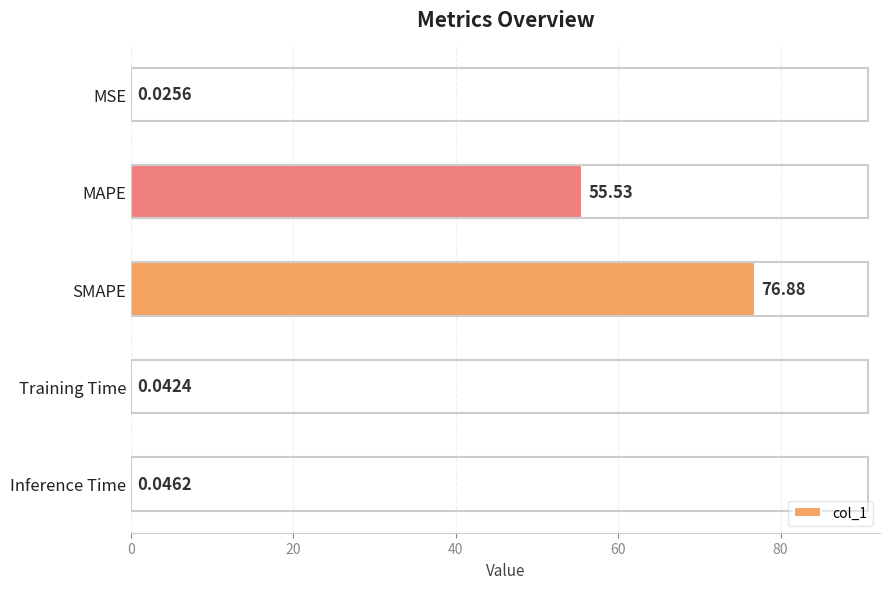

Which has a higher value, MAPE or MSE?

MAPE